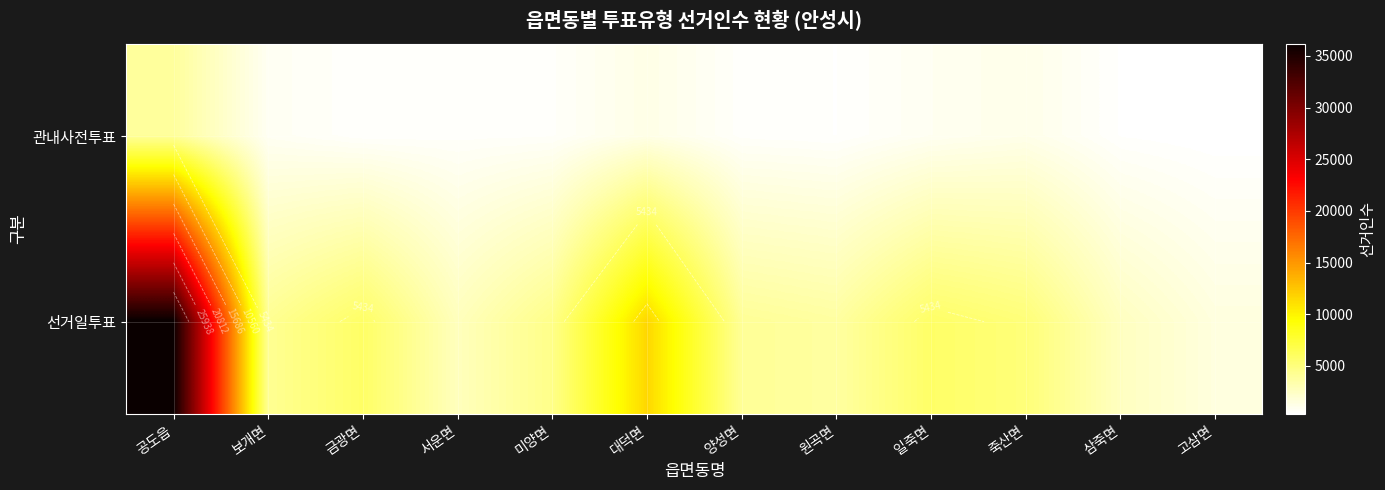

List the labels in order of 선거일투표 value, largest first.

공도읍, 대덕면, 금광면, 일죽면, 죽산면, 미양면, 보개면, 양성면, 원곡면, 서운면, 삼죽면, 고삼면